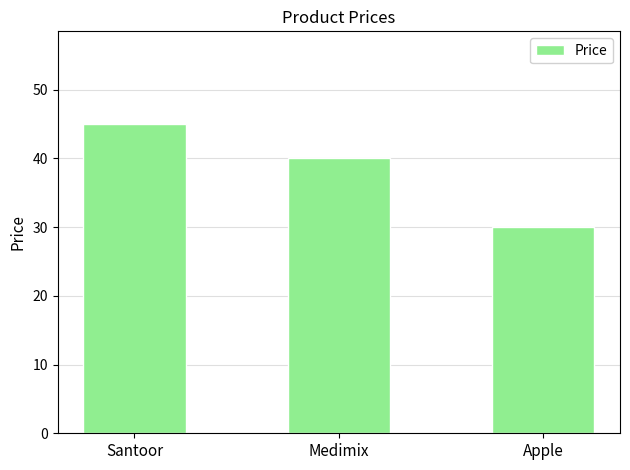

Reading right to left, list all the values displayed in this chart.

Apple=30	Medimix=40	Santoor=45